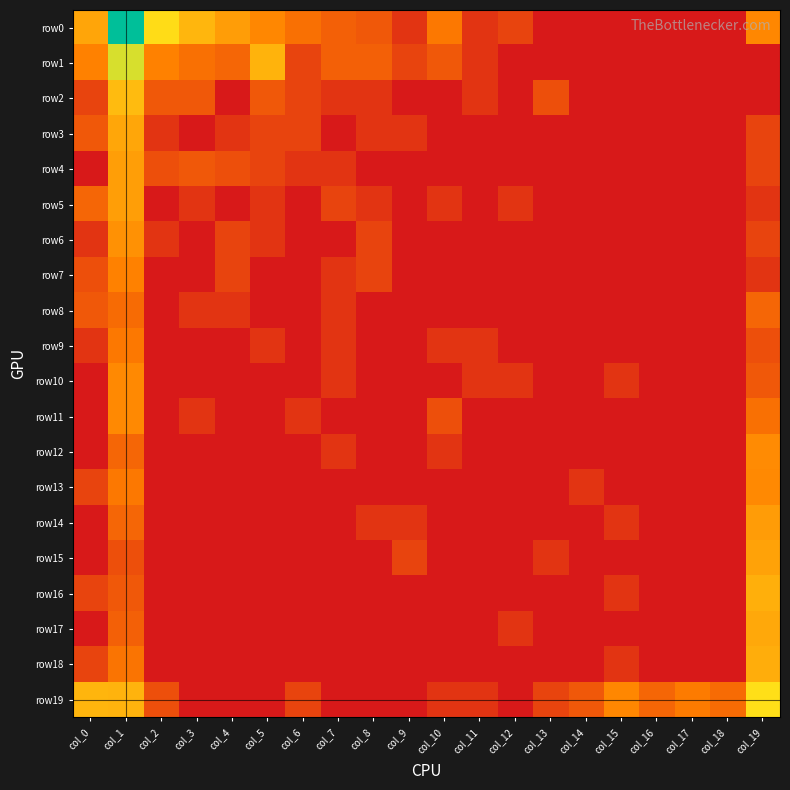

At which category does the chart reach its minimum across all series?

col_13